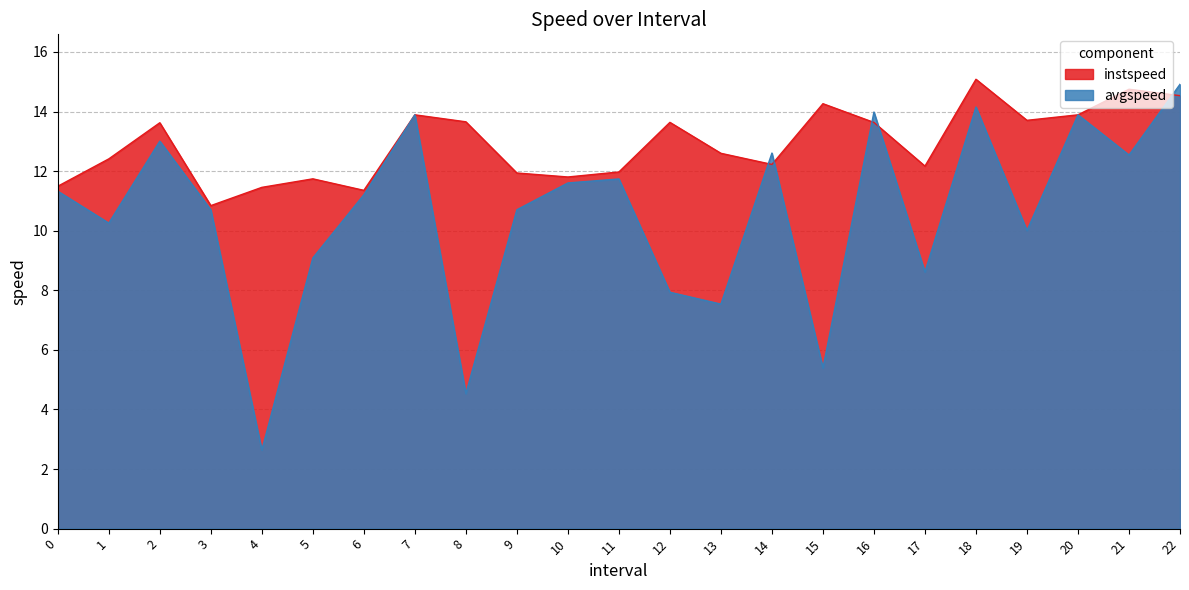

What is the sum of all instspeed values?

296.7